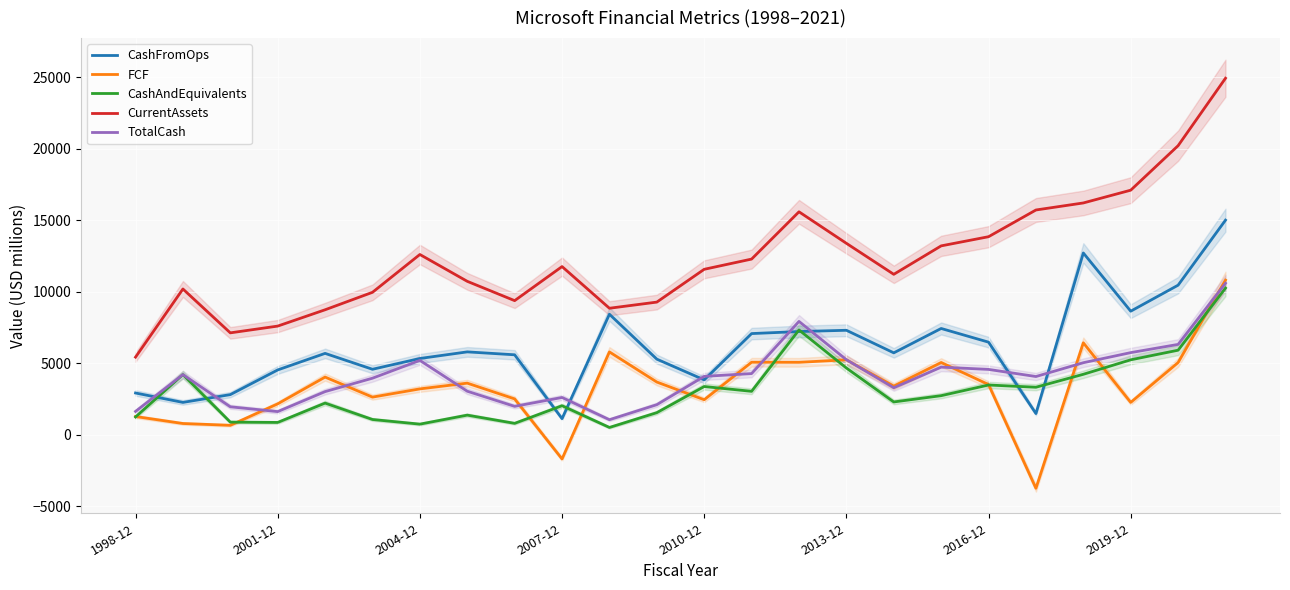

How many lines are shown in the chart?

5